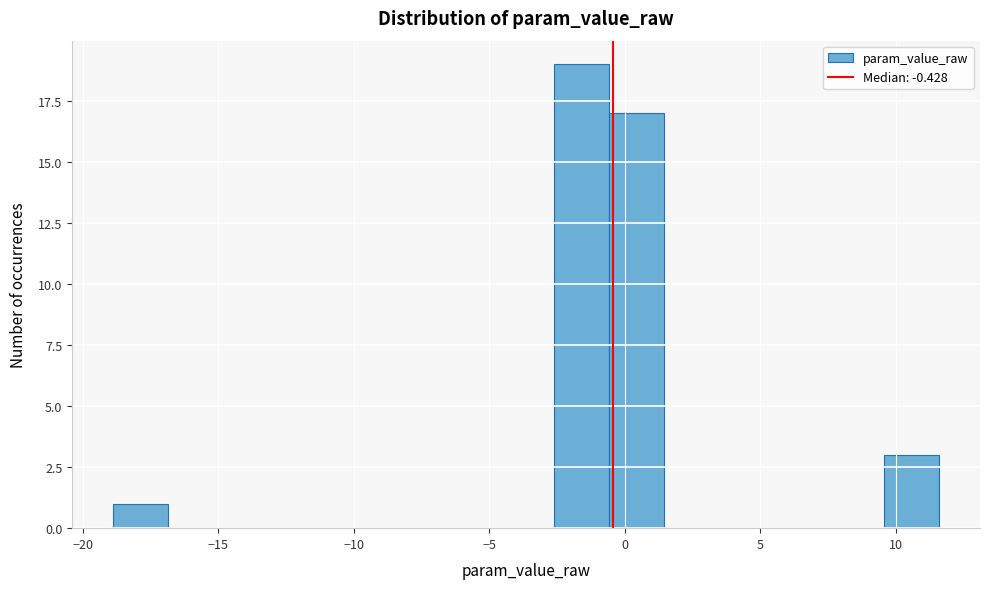

Reading left to right, list every bar in this chart as the range it spans on the x-axis followed by its height. Neither the bar edges nor the heights are printed on the chart, so give them approximately, as read against the axes.

-19.0 to -17.0: 1
-17.0 to -15.0: 0
-15.0 to -13.0: 0
-13.0 to -10.5: 0
-10.5 to -8.5: 0
-8.5 to -6.5: 0
-6.5 to -4.5: 0
-4.5 to -2.5: 0
-2.5 to -0.5: 19
-0.5 to 1.5: 17
1.5 to 3.5: 0
3.5 to 5.5: 0
5.5 to 7.5: 0
7.5 to 9.5: 0
9.5 to 11.5: 3